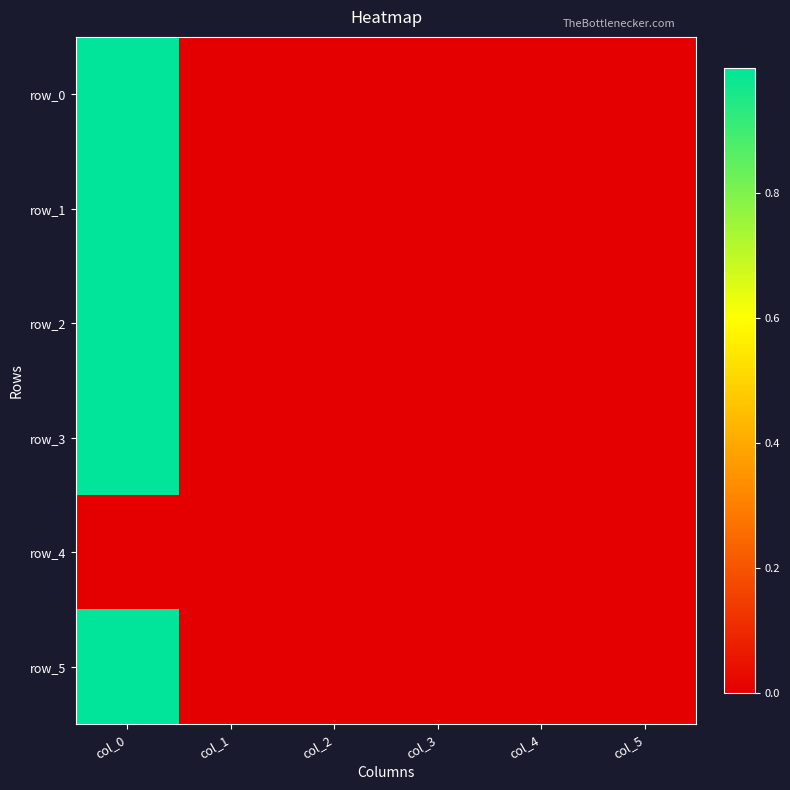

List the series in order of their peak value, lowest first.

row_4, row_2, row_1, row_0, row_5, row_3